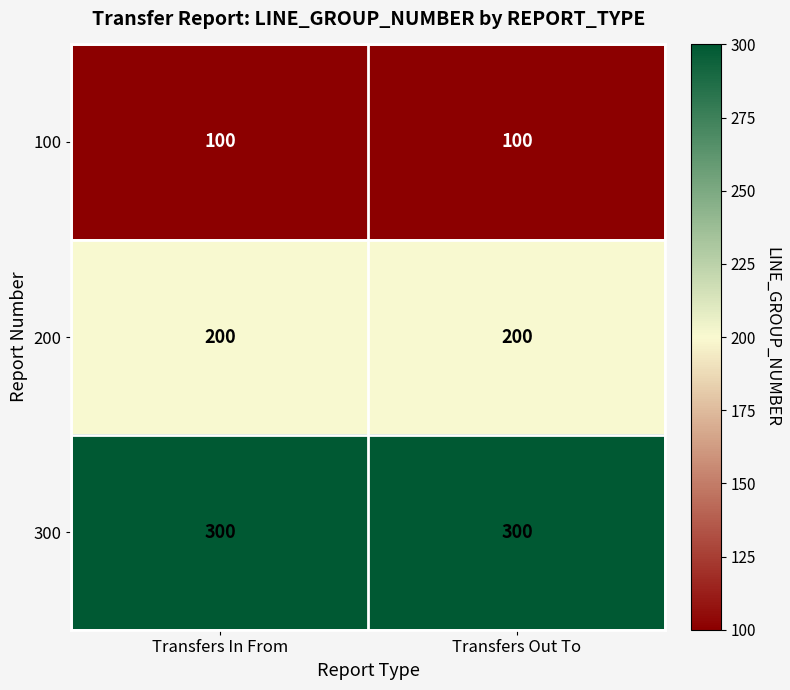

The 200 series shows 317 at Transfers In From. True or false?

False